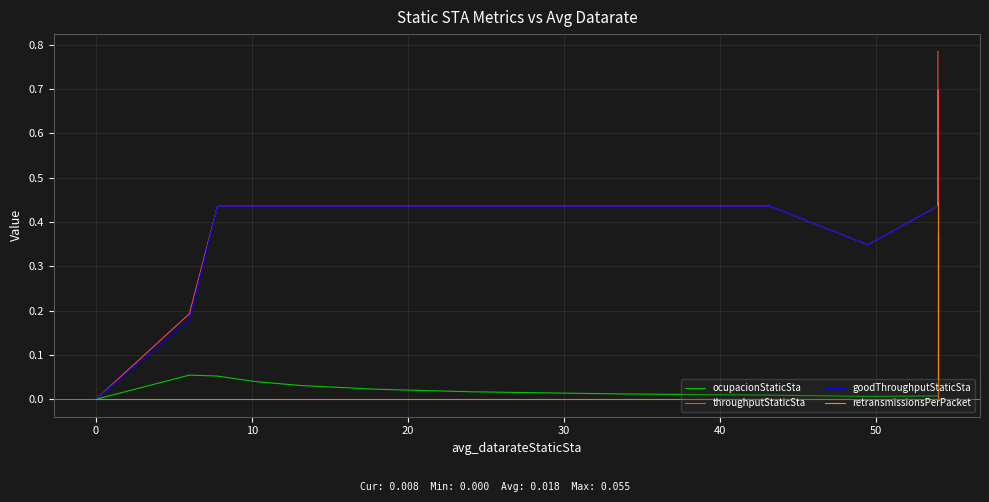

How many intersections are there between ocupacionStaticSta and retransmissionsPerPacket?

3